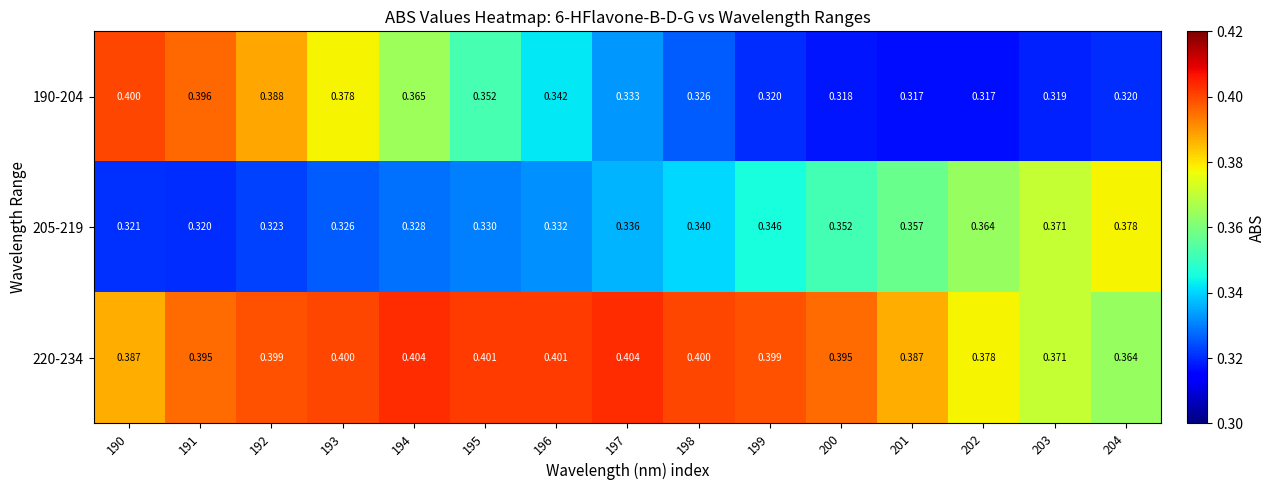

Is the value of 220-234 at 201 greater than the value of 205-219 at 192?

Yes